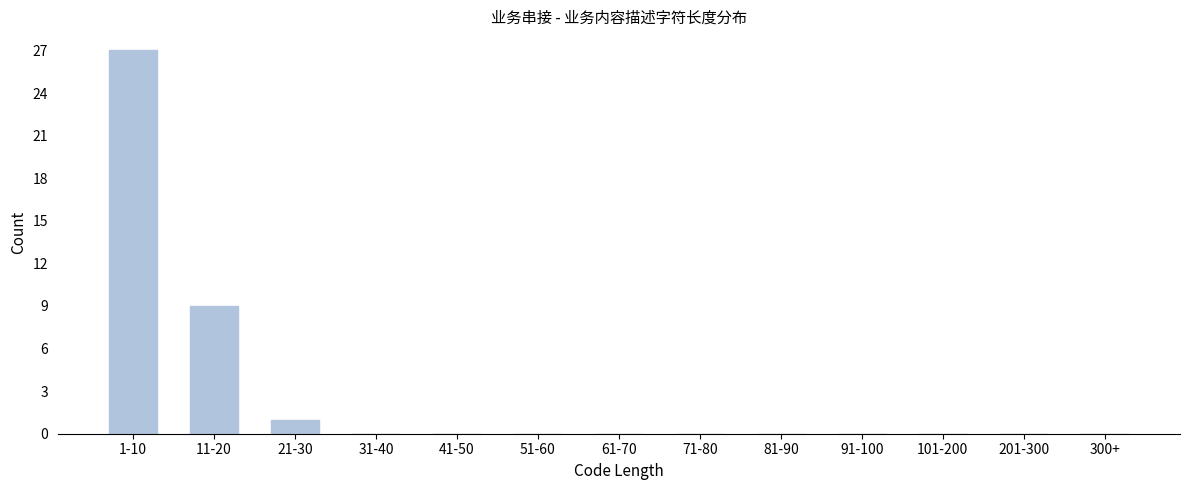

Reading right to left, transcribe all the data shown in this chart.

300+=0	201-300=0	101-200=0	91-100=0	81-90=0	71-80=0	61-70=0	51-60=0	41-50=0	31-40=0	21-30=1	11-20=9	1-10=27